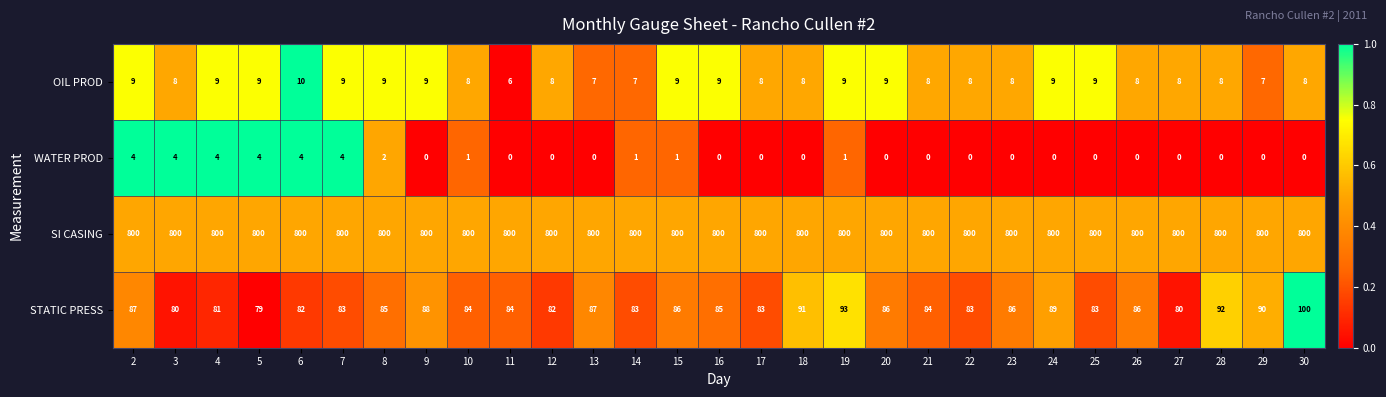

At which category is the sum across all series the highest?

30